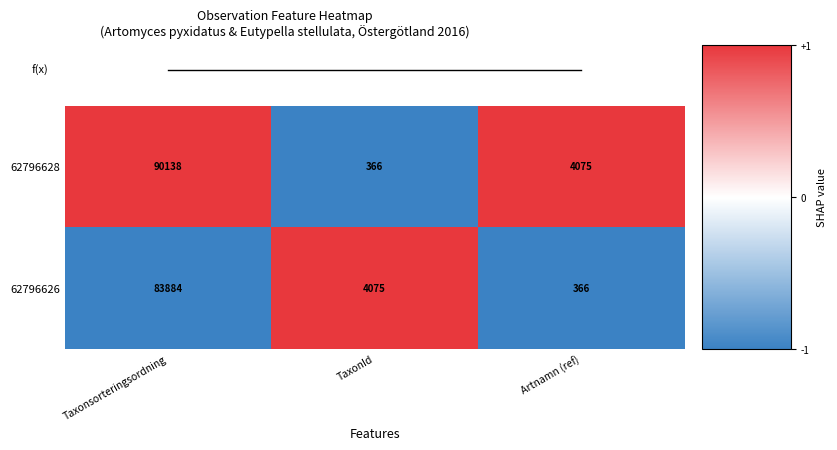

Reading right to left, transcribe all the data shown in this chart.

62796628: 4075	366	90138
62796626: 366	4075	83884